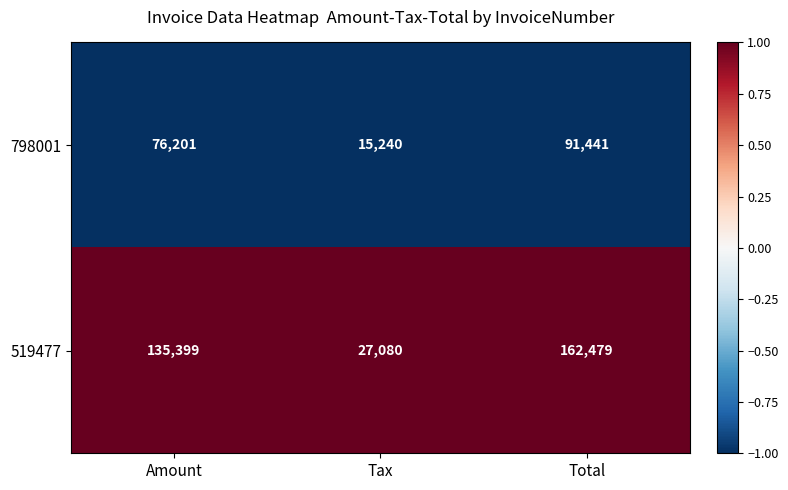

Which series changed the most between Amount and Total?

519477